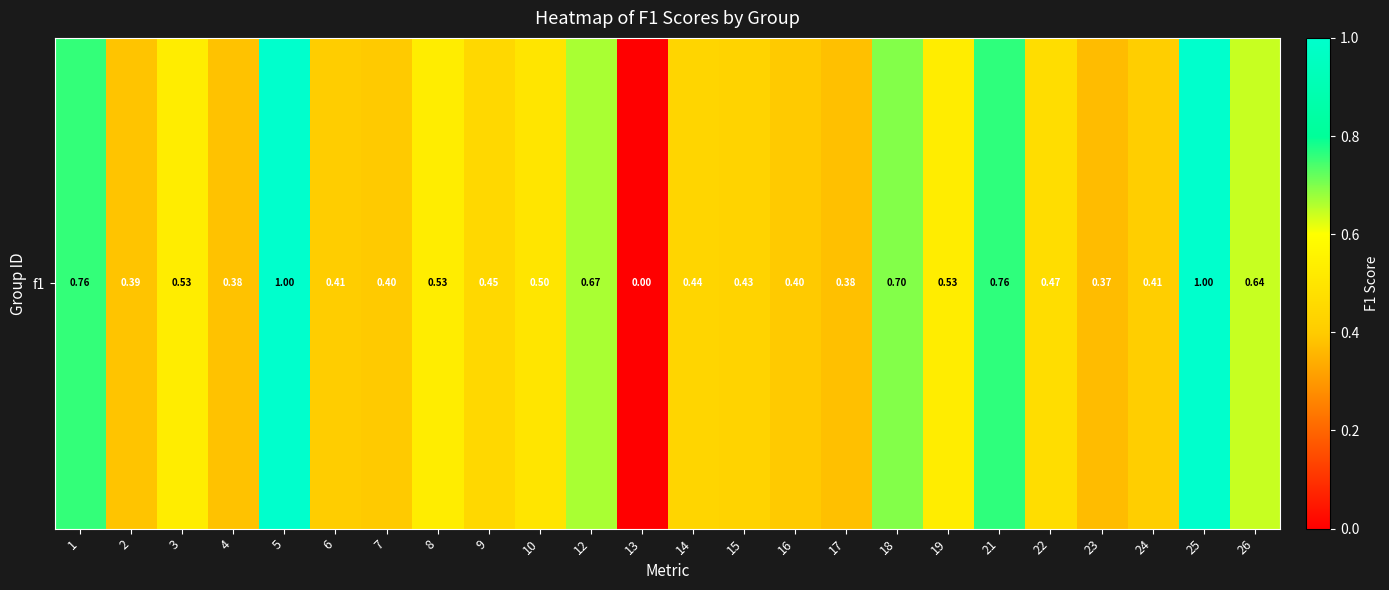

List the labels in order of value, smallest first.

13, 23, 17, 4, 2, 7, 16, 6, 24, 15, 14, 9, 22, 10, 3, 8, 19, 26, 12, 18, 1, 21, 5, 25